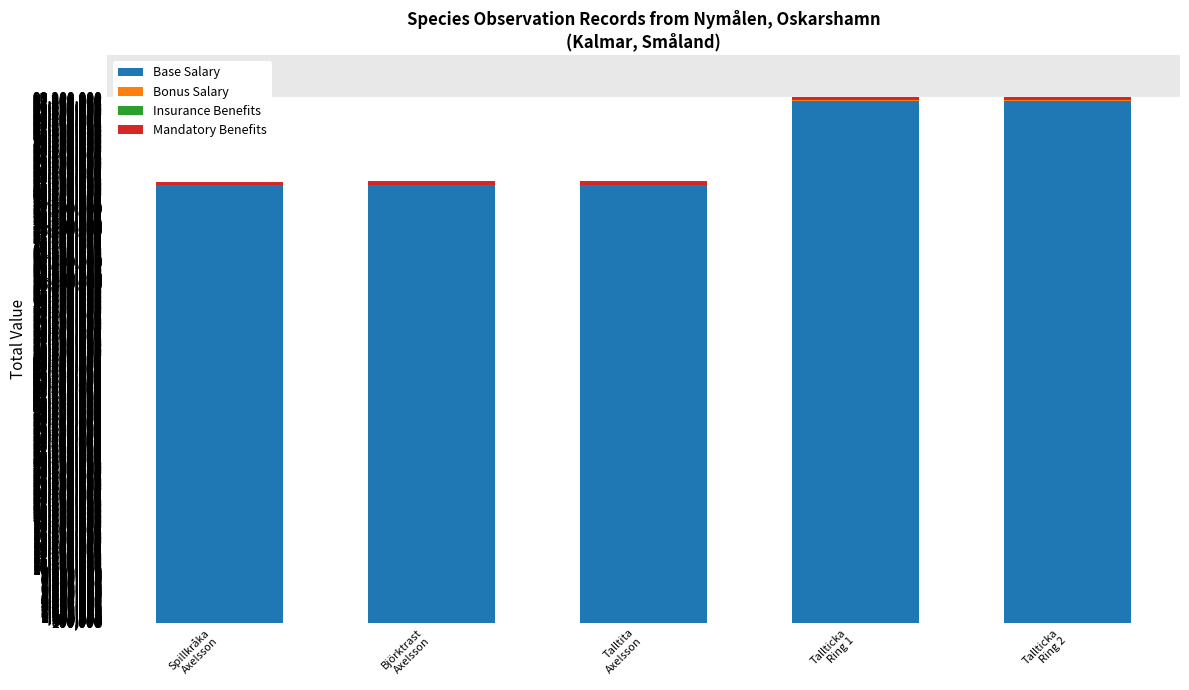

What is the highest value of the Base Salary series?

97429363